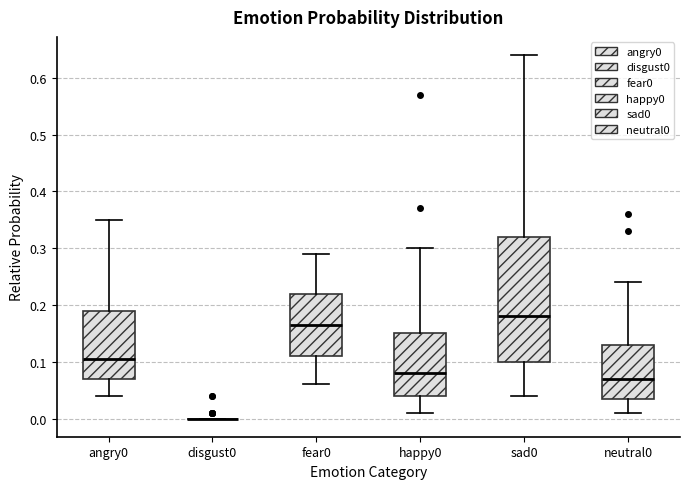

Reading left to right, read every box against the y-axis: the position of its median line, the range the box covers, and the ends of its whiskers. The values are not printed on the chart, so give them approximately, as read against the axis.

angry0: median 0.11, box 0.07 to 0.19, whiskers 0.04 to 0.35
disgust0: box collapsed to a line at 0.00, whiskers 0.00 to 0.00
fear0: median 0.17, box 0.11 to 0.22, whiskers 0.06 to 0.29
happy0: median 0.08, box 0.04 to 0.15, whiskers 0.01 to 0.30
sad0: median 0.18, box 0.10 to 0.32, whiskers 0.04 to 0.64
neutral0: median 0.07, box 0.04 to 0.13, whiskers 0.01 to 0.24